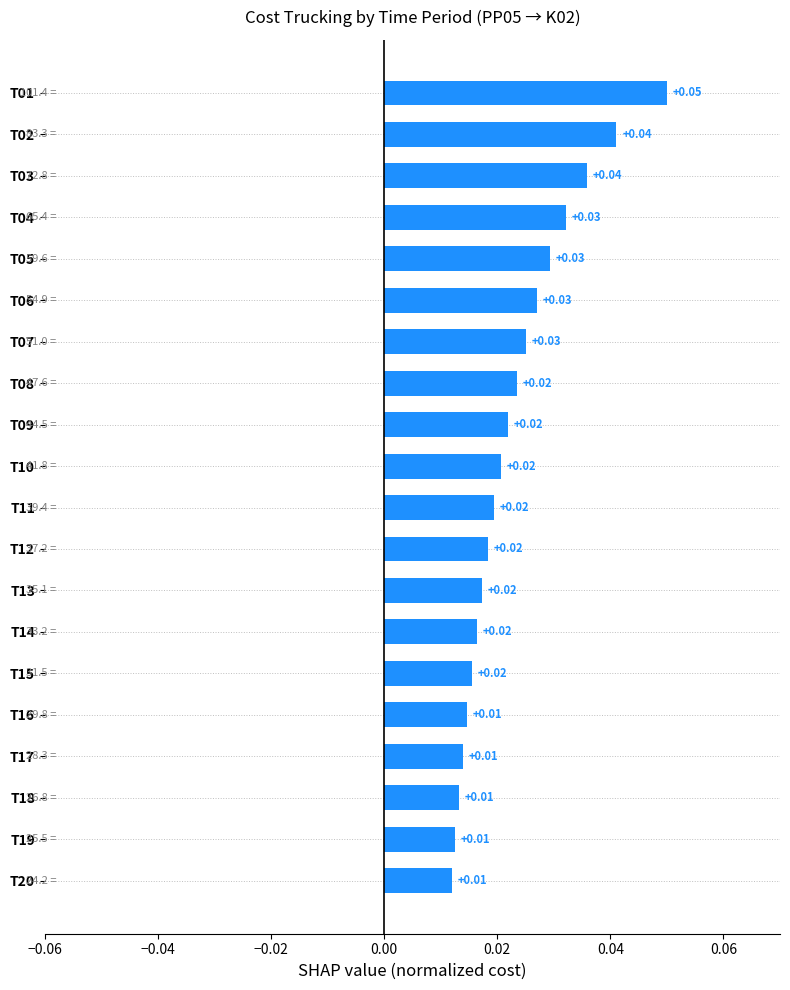

Between T14 and T05, which is larger?

T05